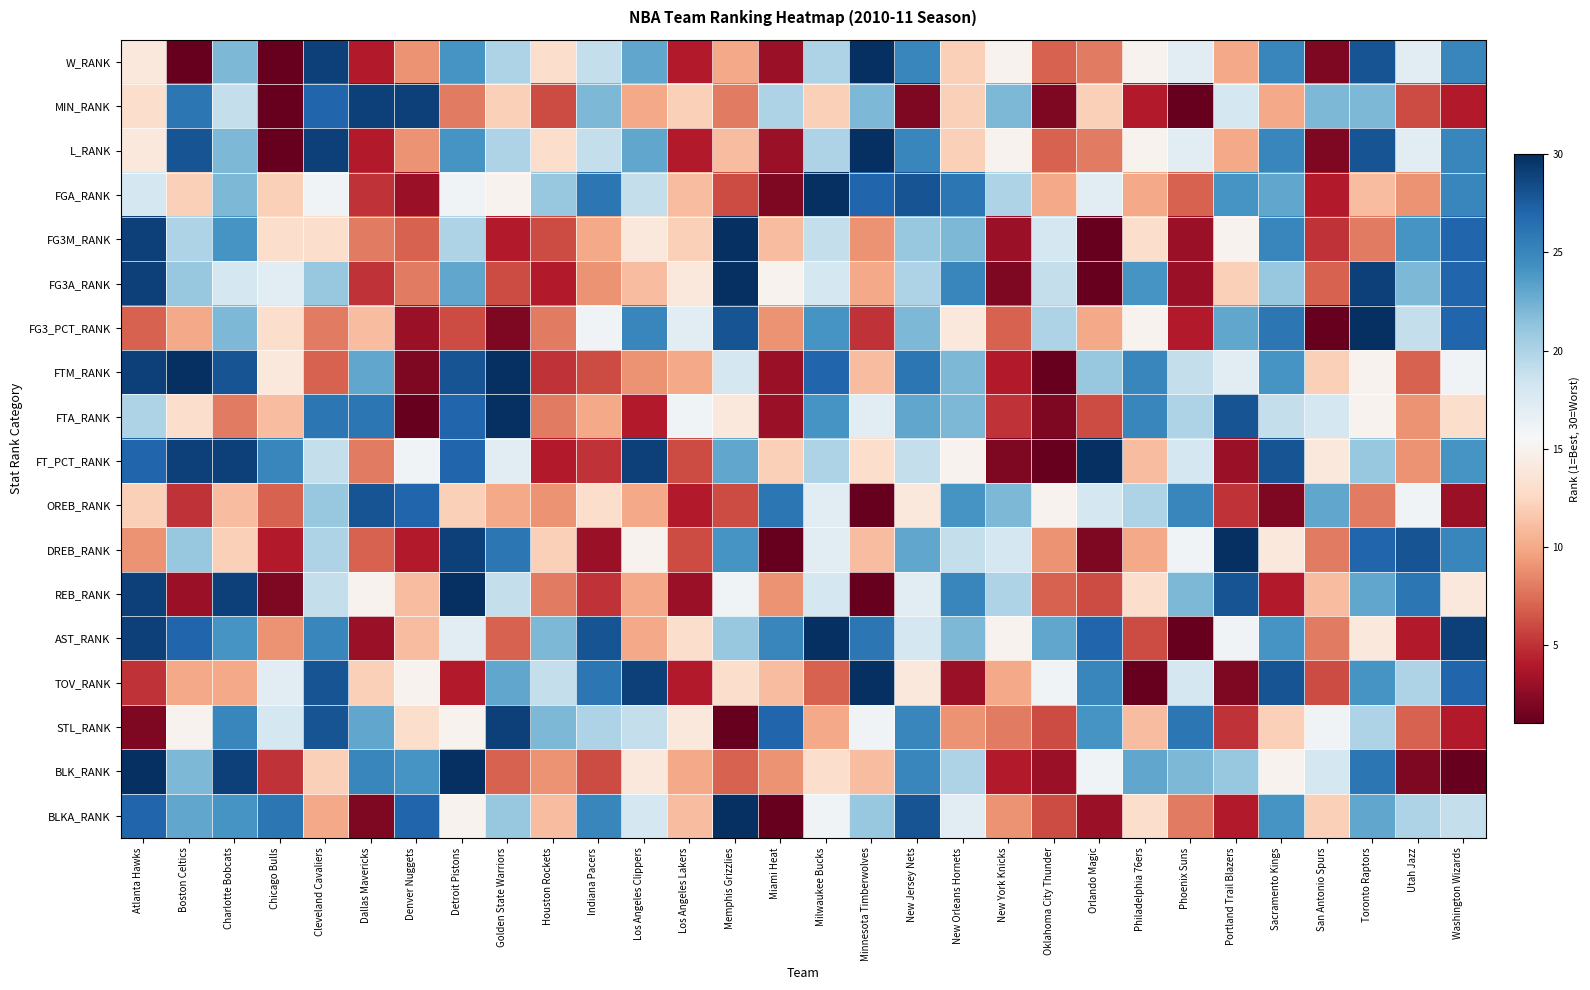

What is the total value across all series at San Antonio Spurs?

189